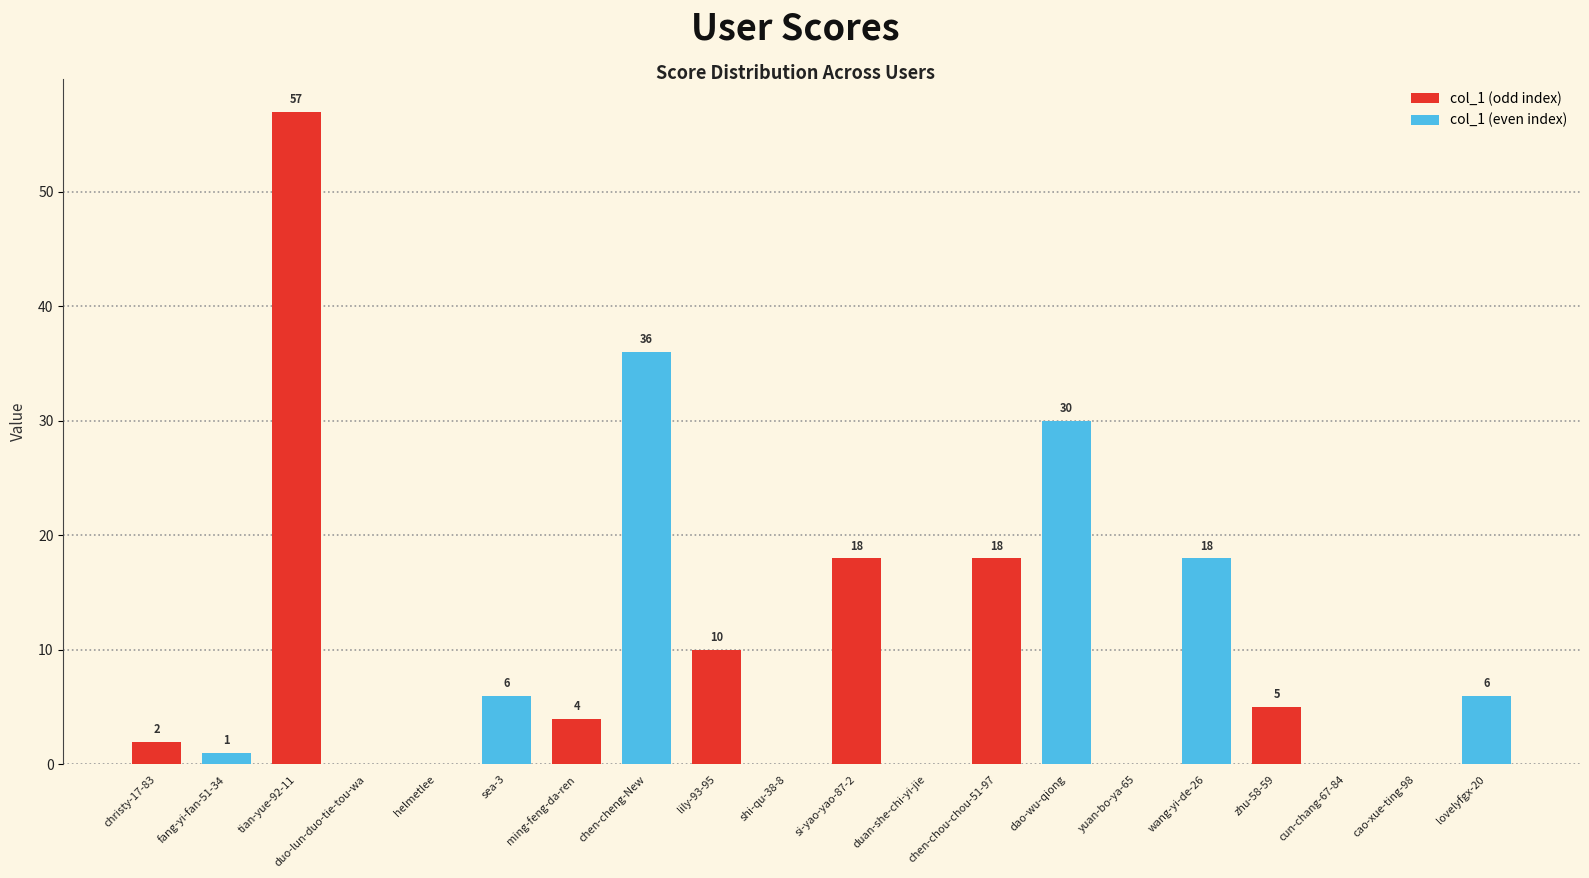

Between sea-3 and lily-93-95, which is larger?

lily-93-95